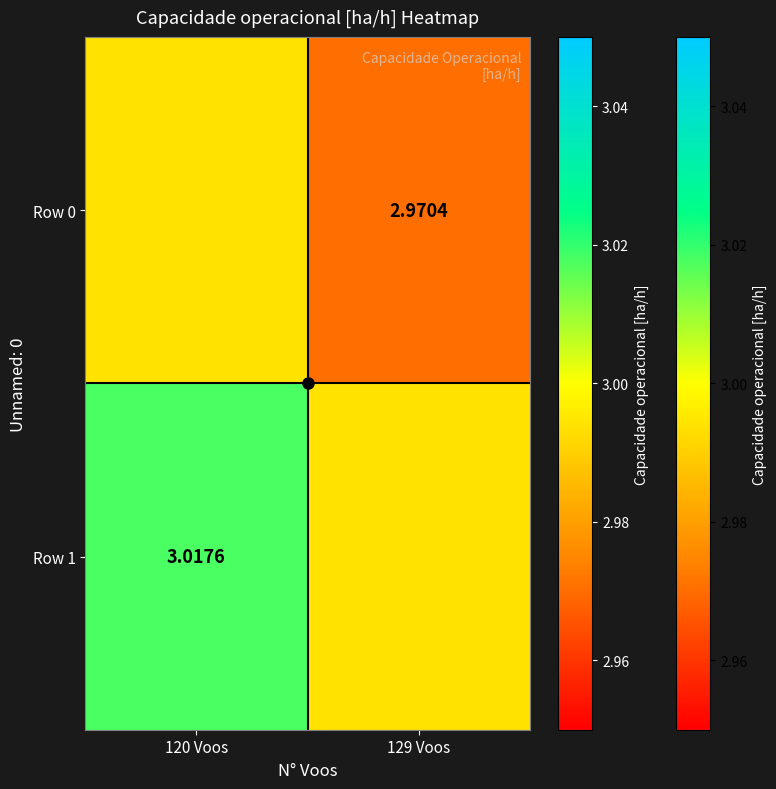

The Row 0 series shows 4.2 at 120 Voos. True or false?

False